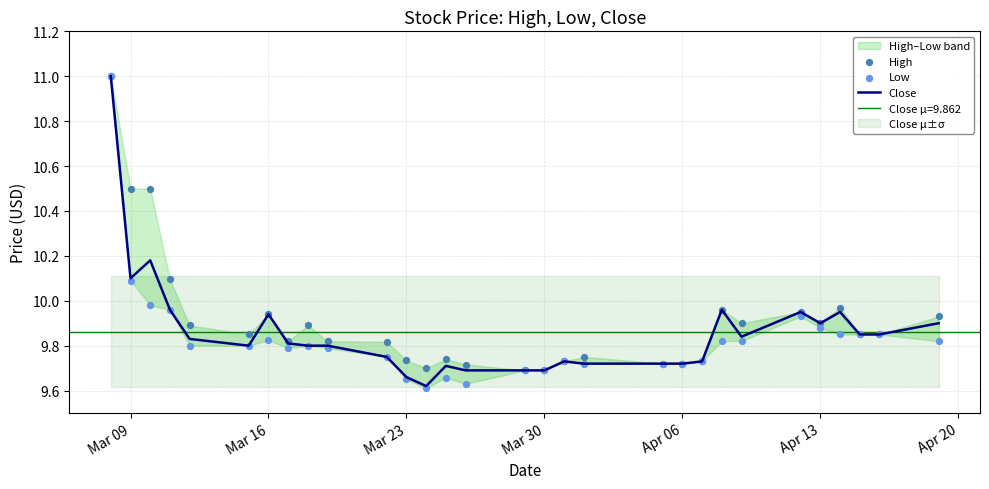

The Close series shows 10.1 at Mar 09. True or false?

True